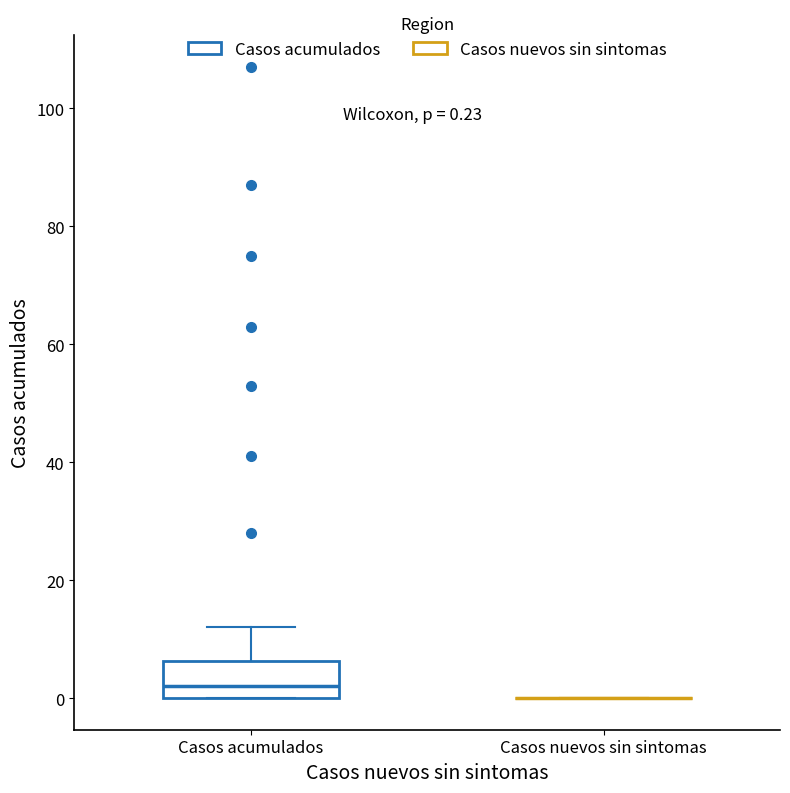

Which box is the tallest, from its lower edge to its upper edge?

Casos acumulados